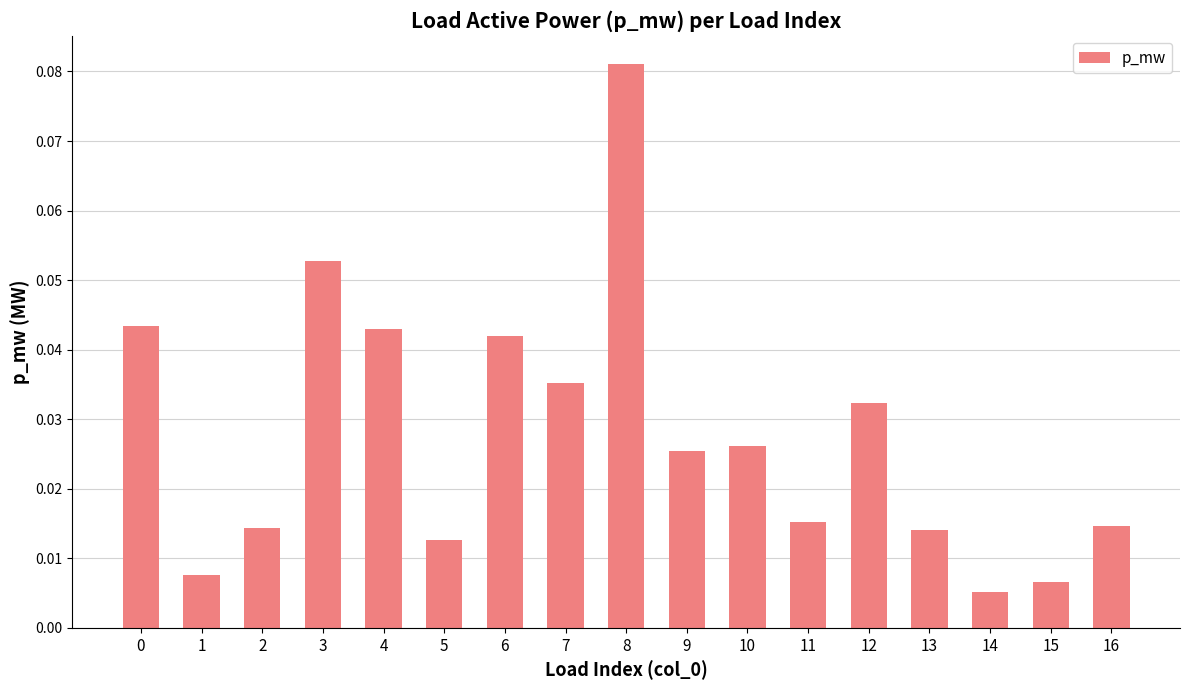

Does the chart contain stacked bars?

No